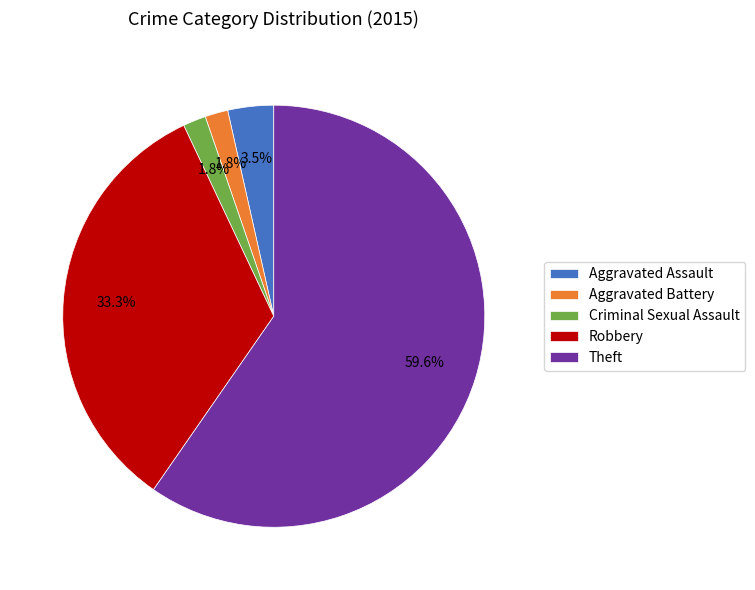

How many segments does this pie chart have?

5